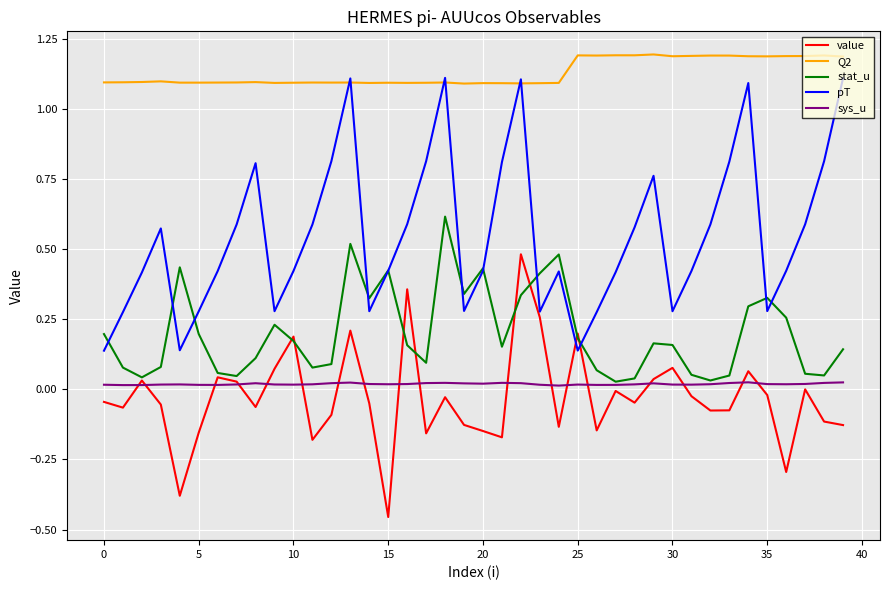

True or false: Q2 and sys_u intersect in this chart.

False